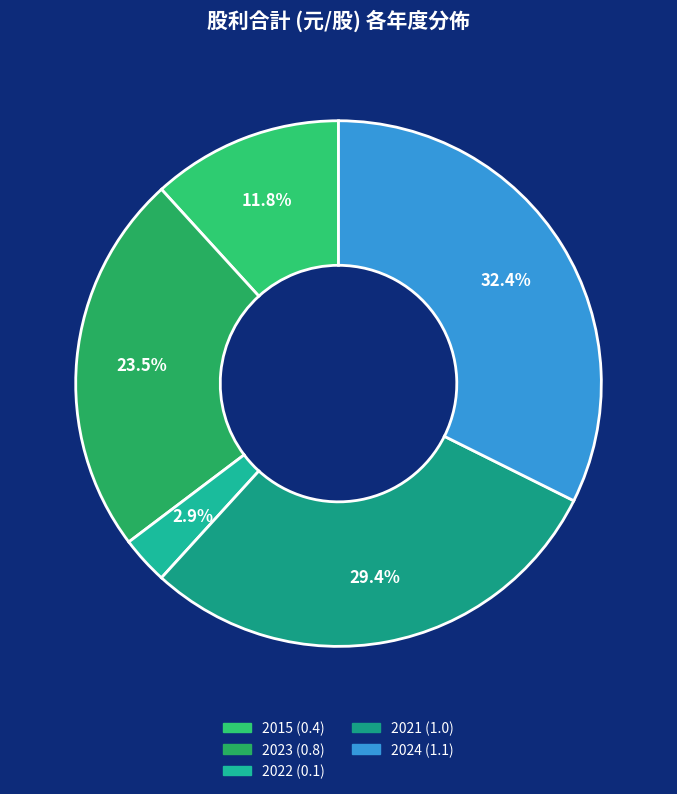

The 2015 (0.4) slice represents 12% of the pie. True or false?

True